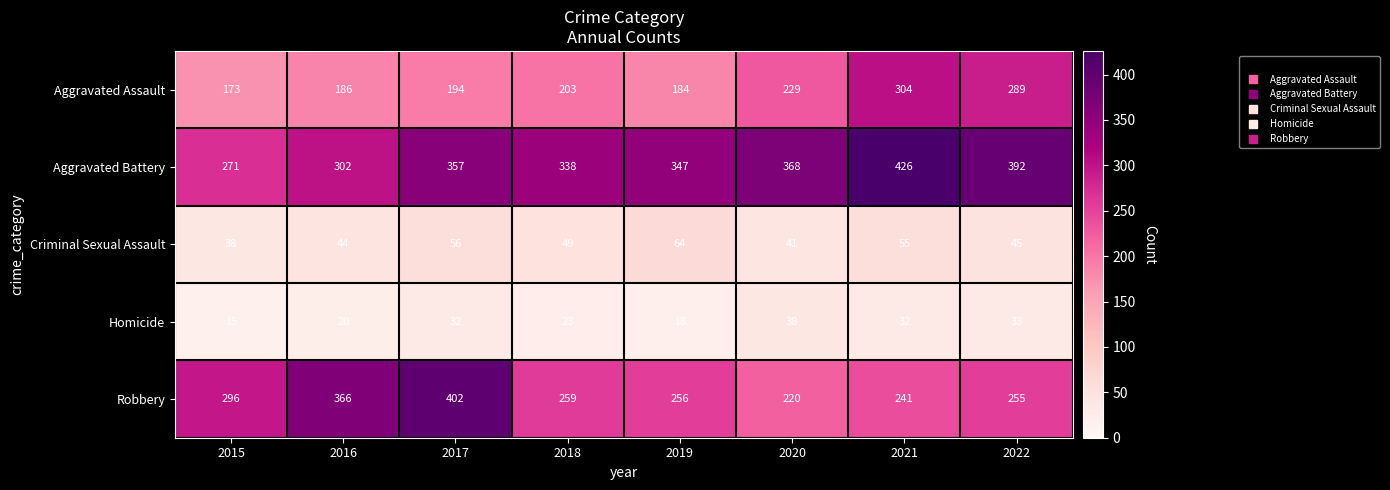

What is the minimum value shown in the chart?

15